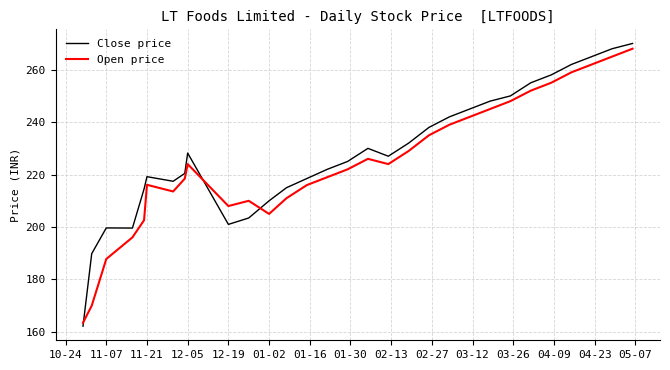

What is the sum of all Open price values?

6732.1